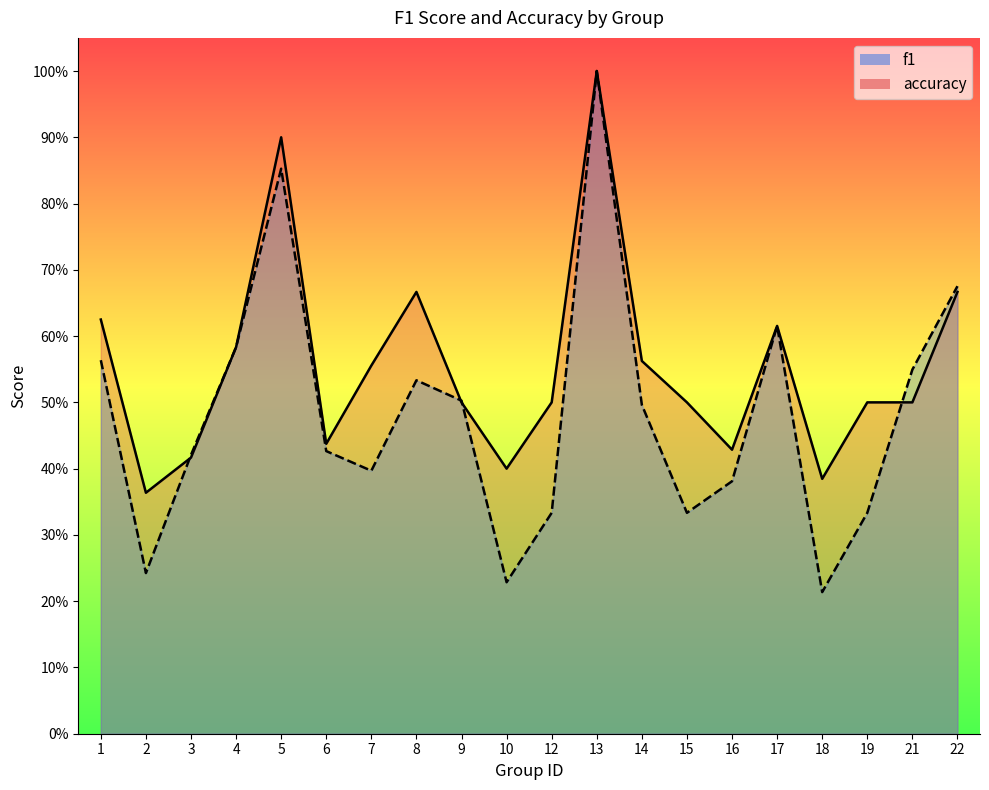

What is the smallest value displayed?

0.2